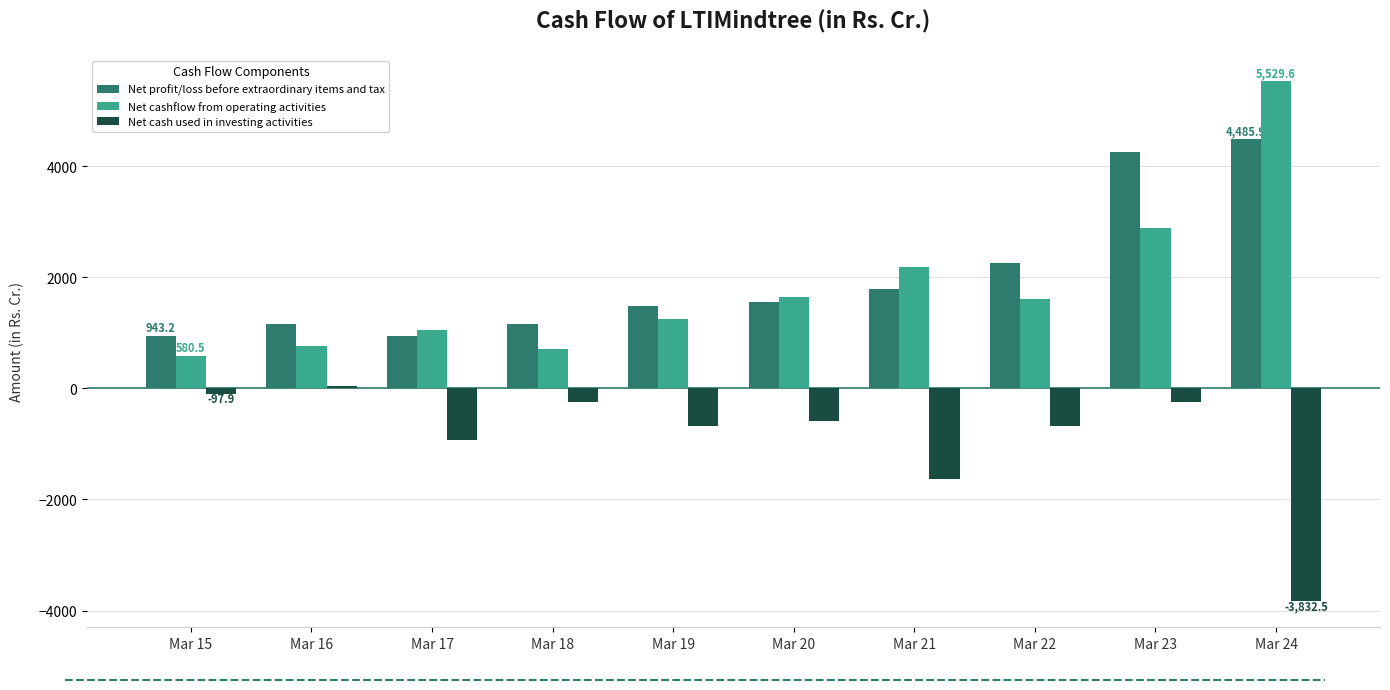

At how many categories does at least one series exceed 2709?

2